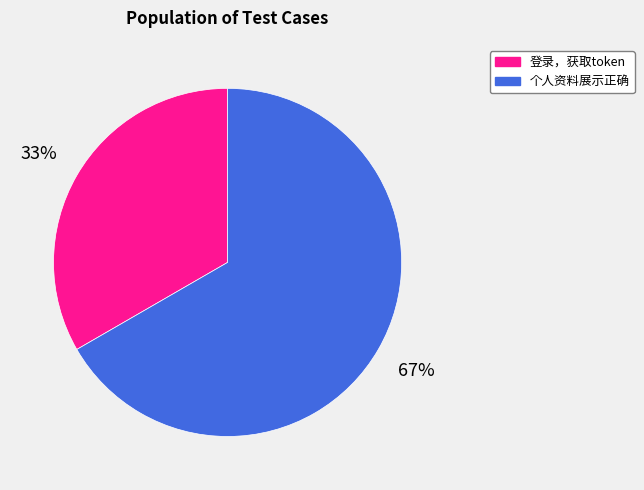

Does 登录，获取token account for over 50% of the chart?

No